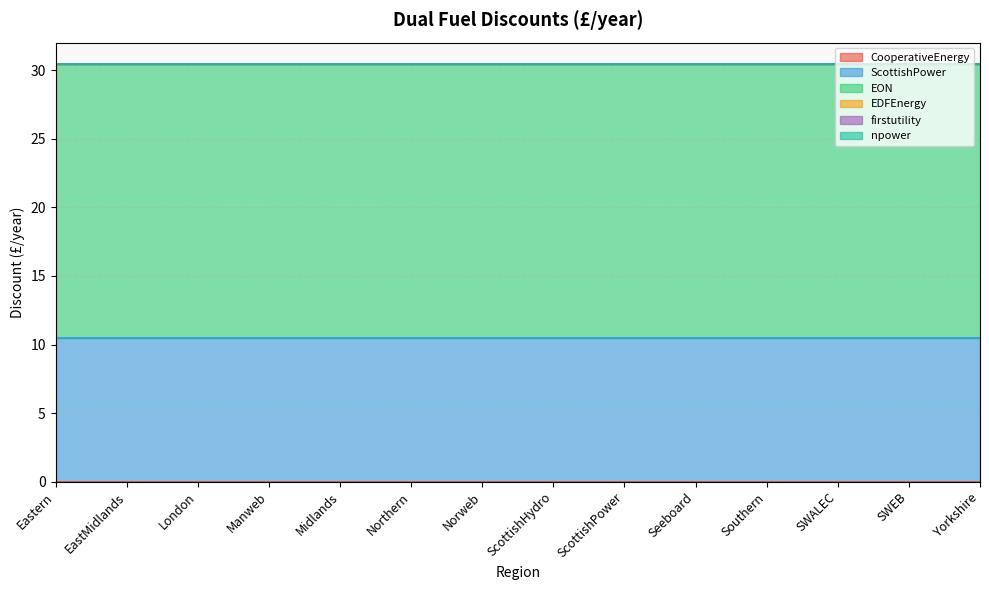

True or false: npower has more than 2 points higher than both neighbors.

False